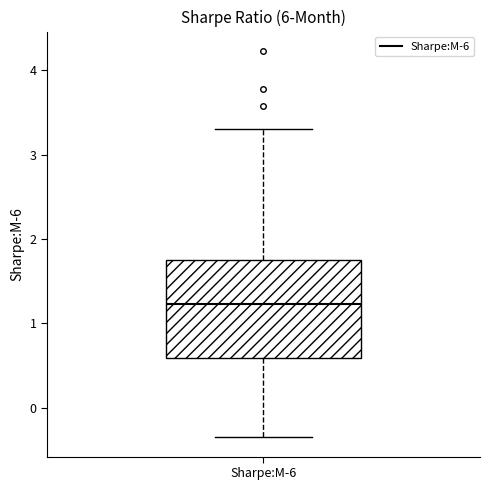

Read this box plot against the y-axis: the position of the median line, the range covered by the box, and the ends of both whiskers. The values are not printed on the chart, so give them approximately, as read against the axis.

median 1.2, box 0.6 to 1.8, whiskers -0.3 to 3.3